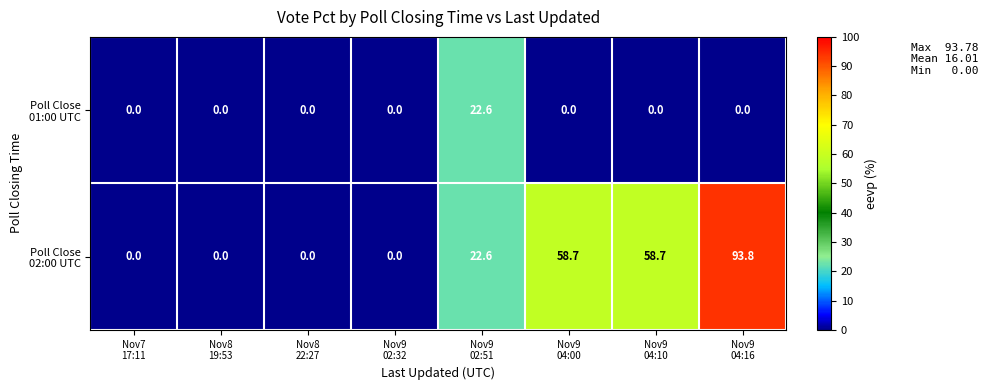

At how many categories does at least one series exceed 45?

3